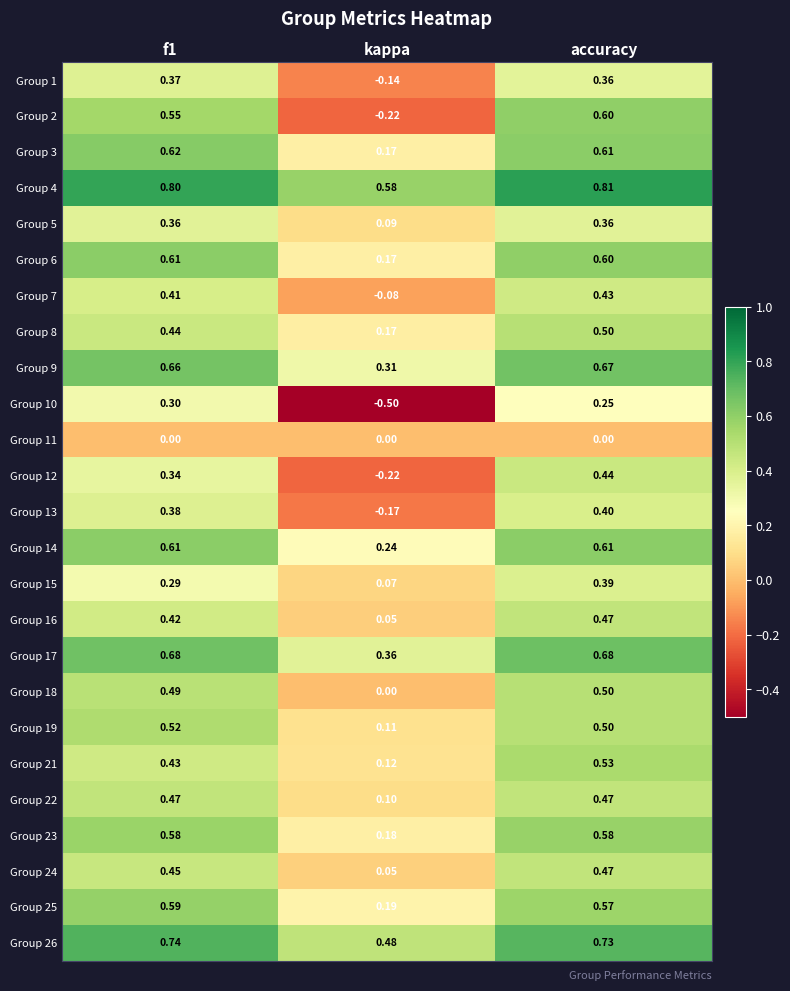

At which category does the chart reach its minimum across all series?

kappa